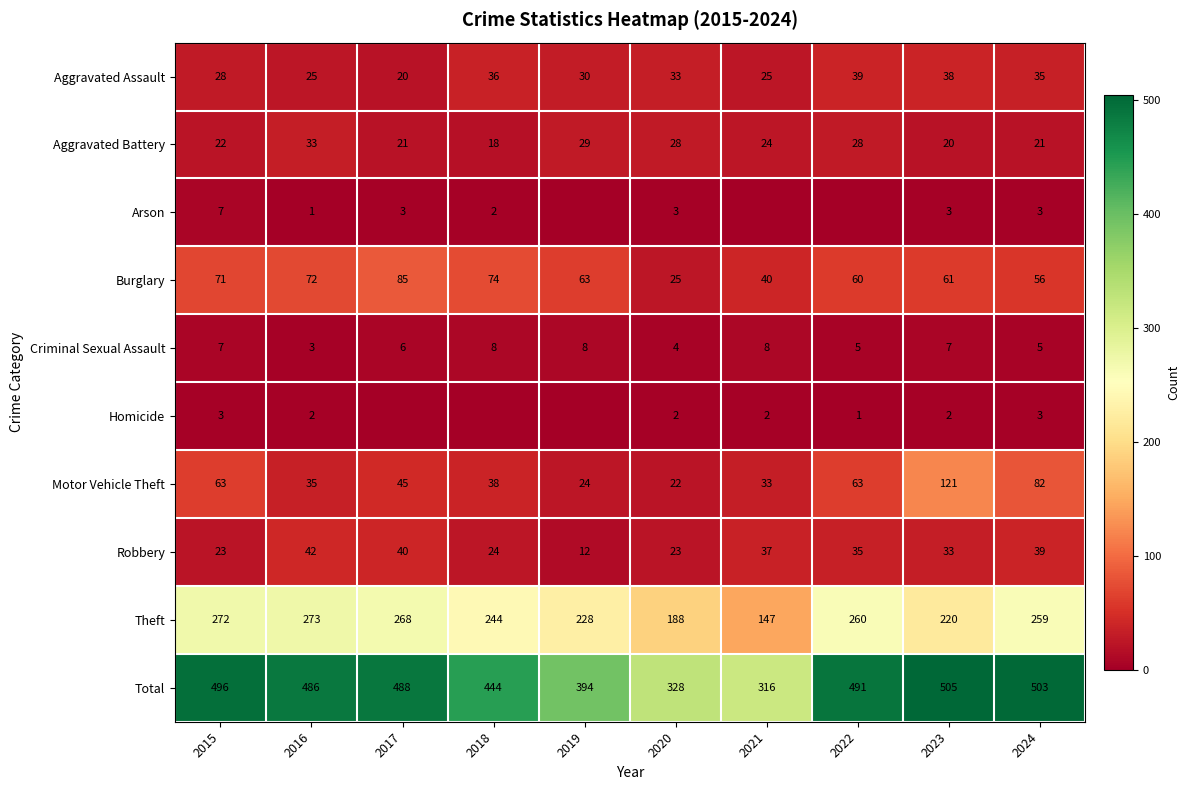

What is the difference between the Aggravated Assault values at 2019 and 2021?

5